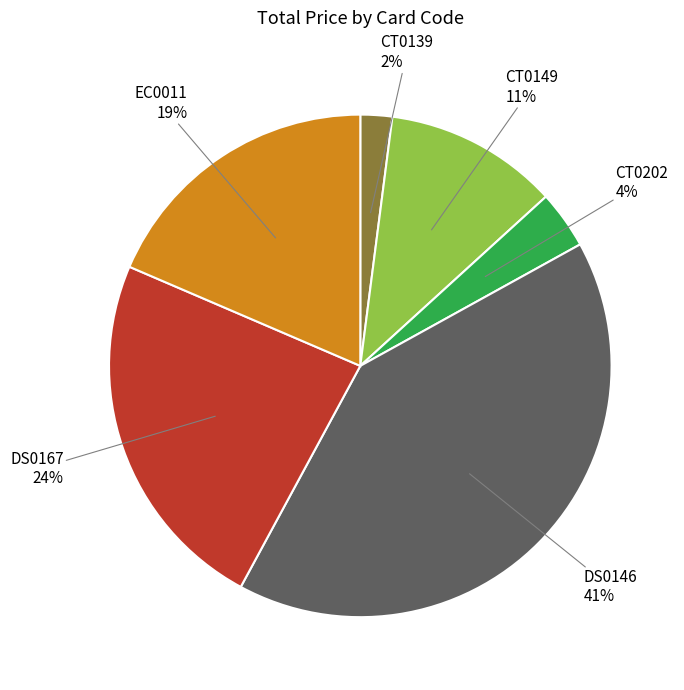

To the nearest percent, what is the difference between the largest and smallest slice percentages?

39%